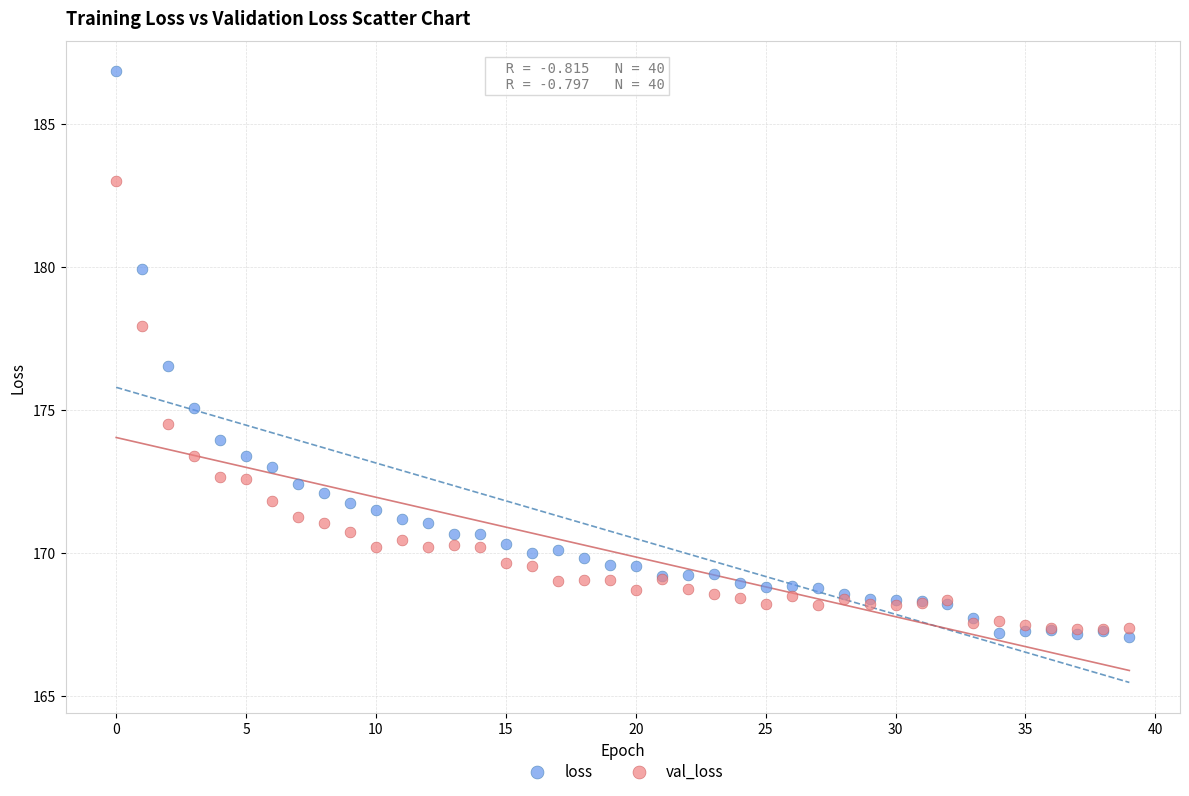

What are all the series names shown in the legend?

loss, val_loss